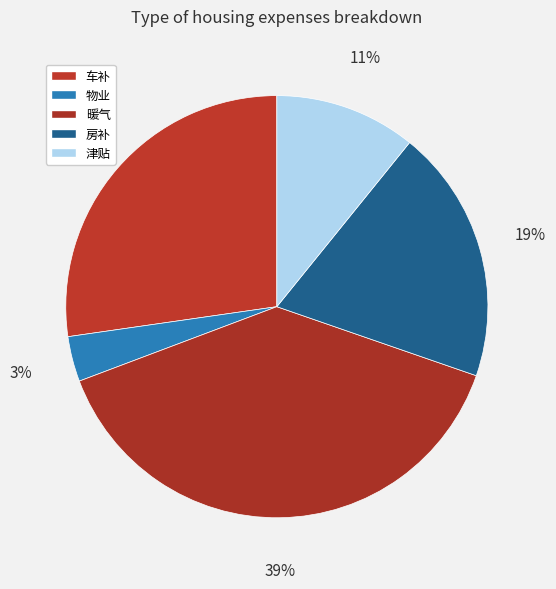

Rank the categories by value from lowest to highest.

物业, 津贴, 房补, 车补, 暖气